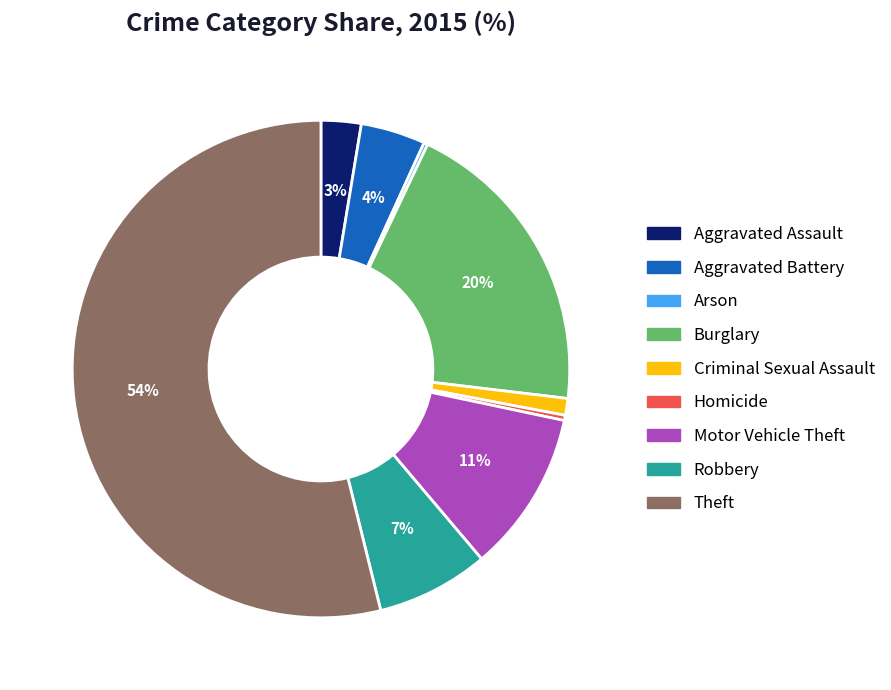

What is the largest slice in the pie chart?

Theft